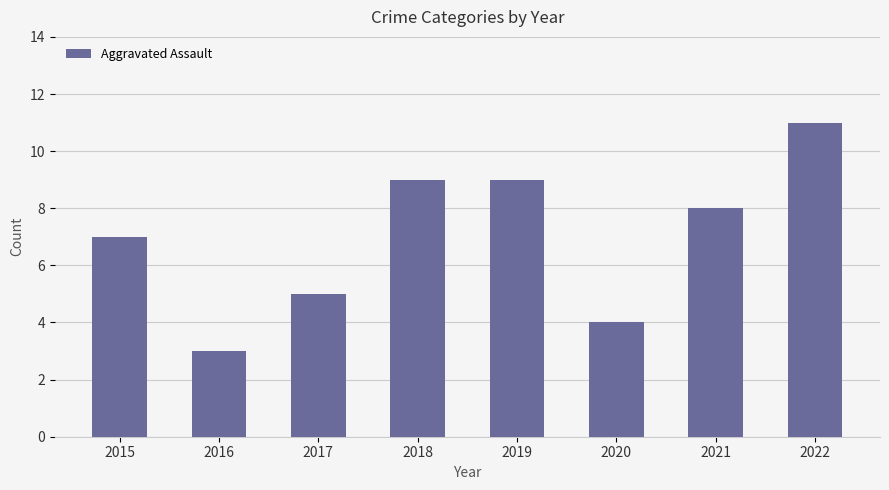

What is the sum of all values?

56